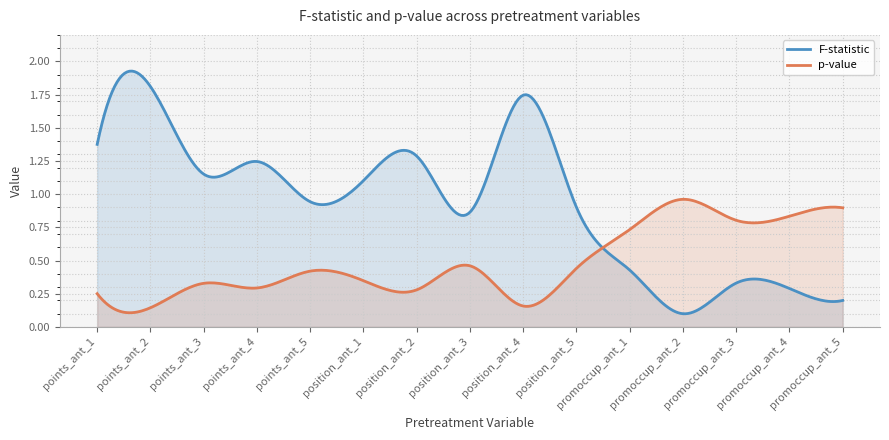

How many lines are shown in the chart?

2